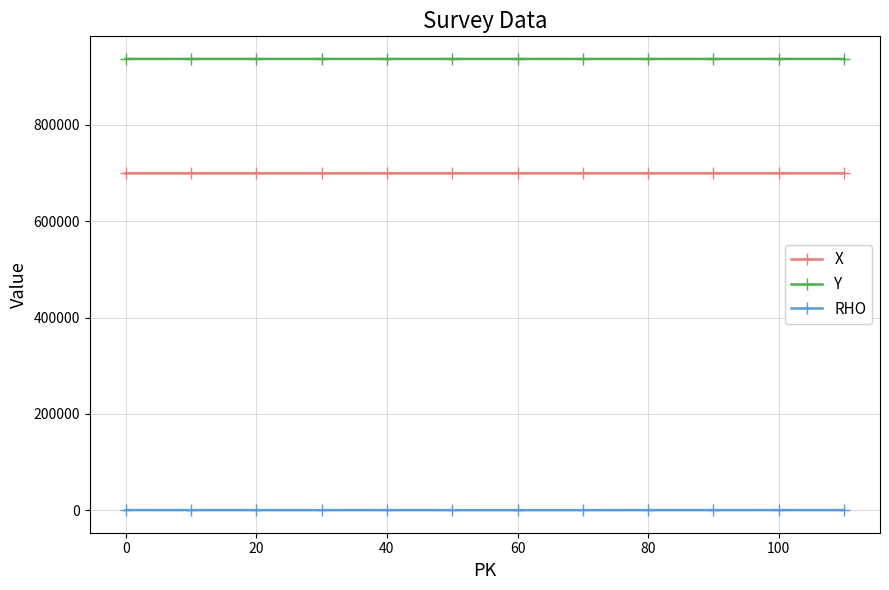

What are all the series names shown in the legend?

X, Y, RHO